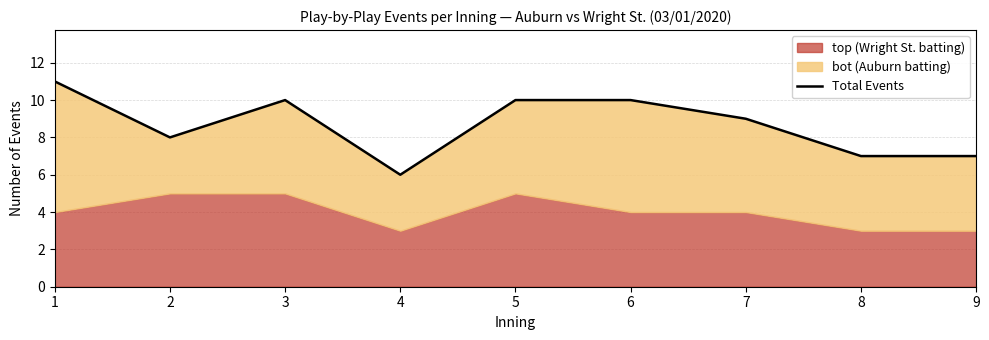

True or false: the data shows 10 at 3.

True